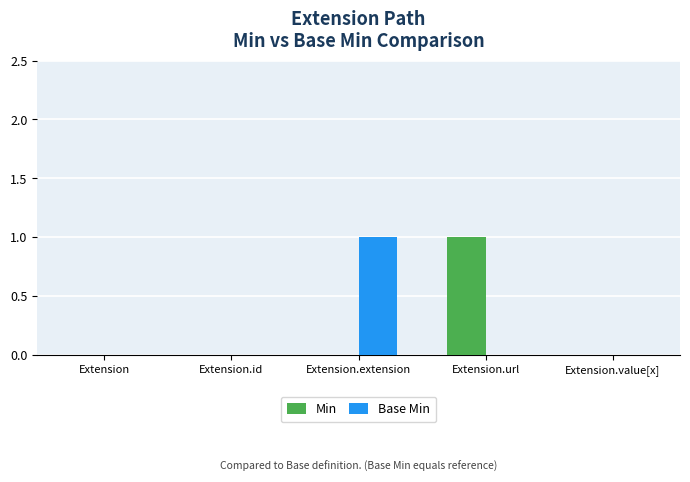

What is the maximum value for Min?

1